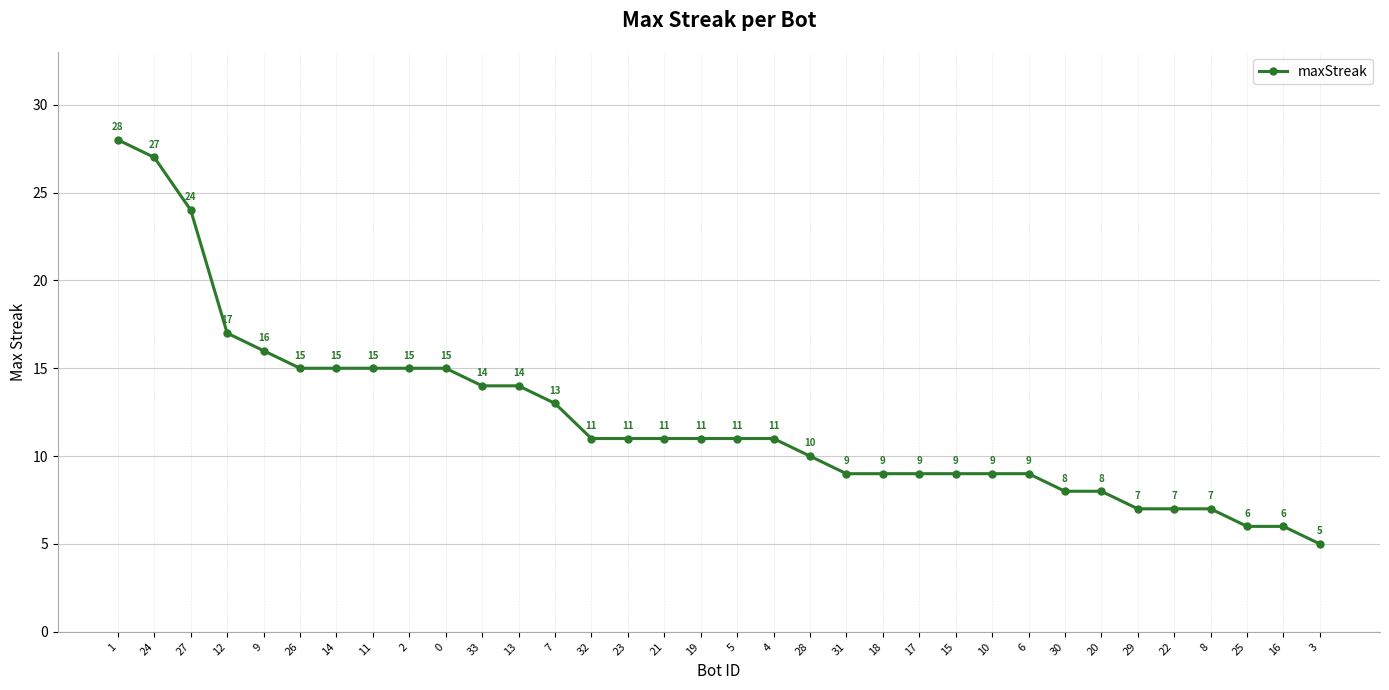

The value at 3 is 5. True or false?

True